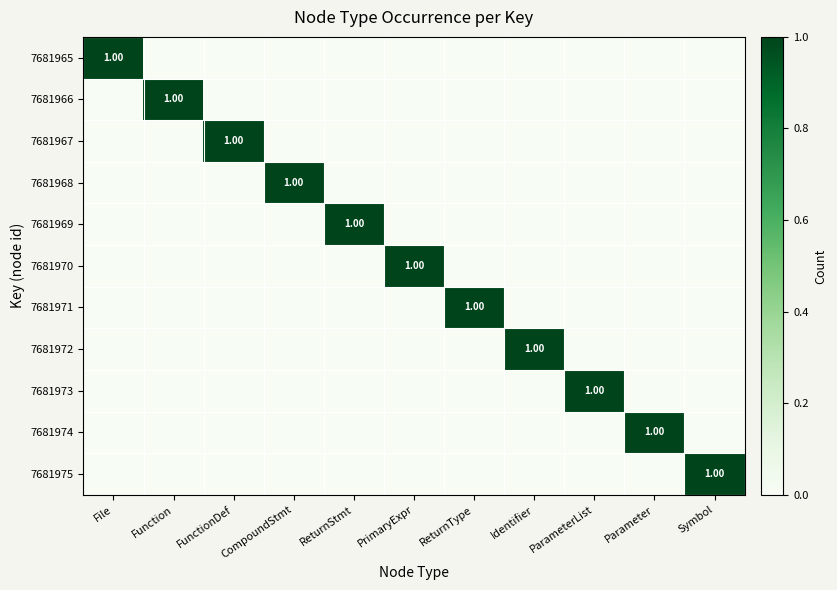

True or false: 7681972 has a value of 1 at ReturnStmt.

False